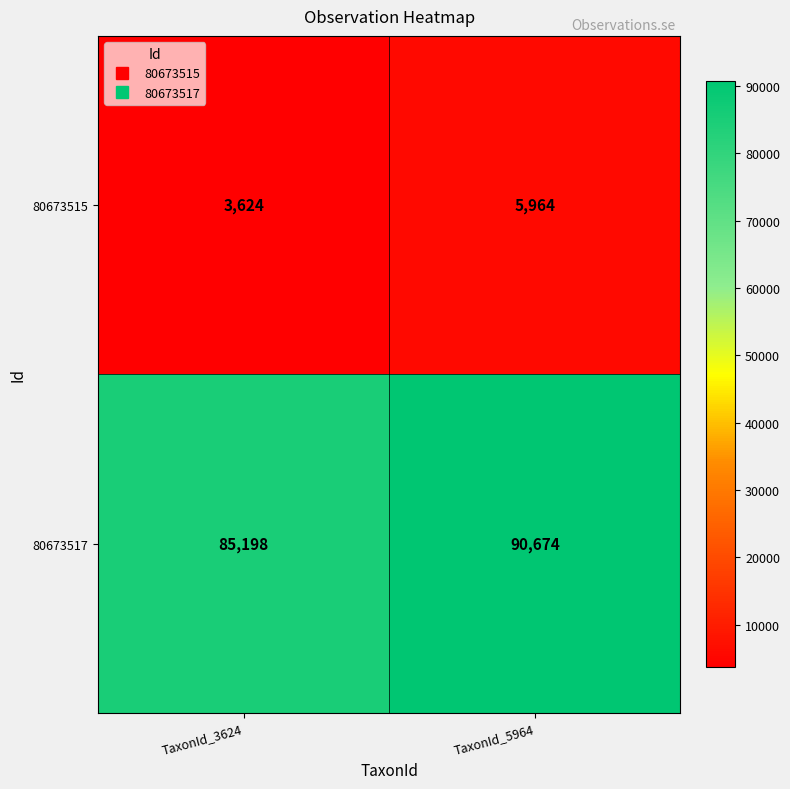

Which series has the largest total across all categories?

80673517